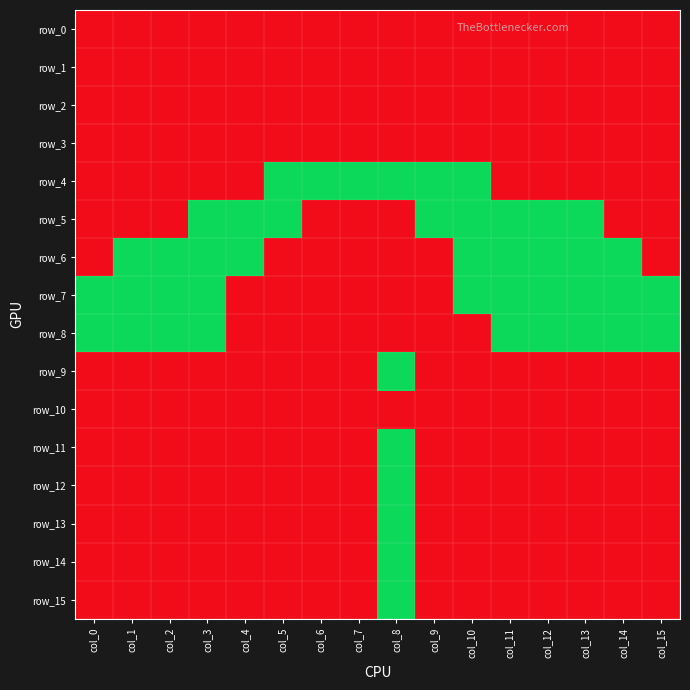

At which label does row_8 reach its minimum?

col_0